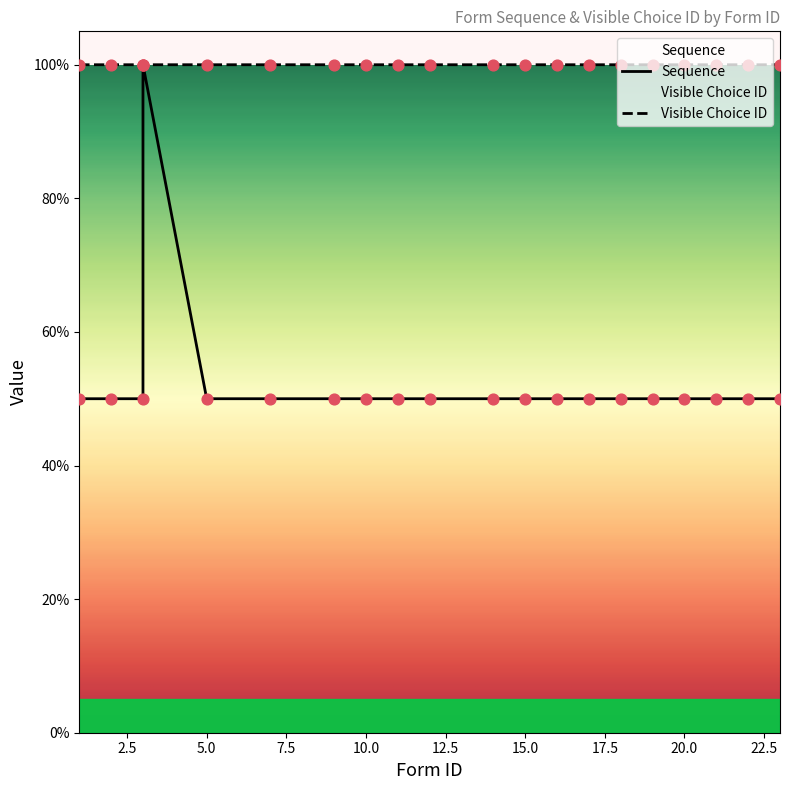

Is the value of Visible Choice ID at 7 greater than the value of Sequence at 16?

Yes